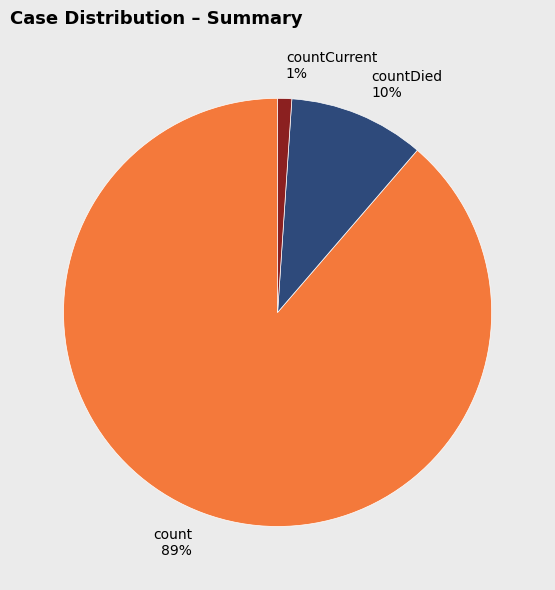

True or false: count accounts for 78% of the total.

False